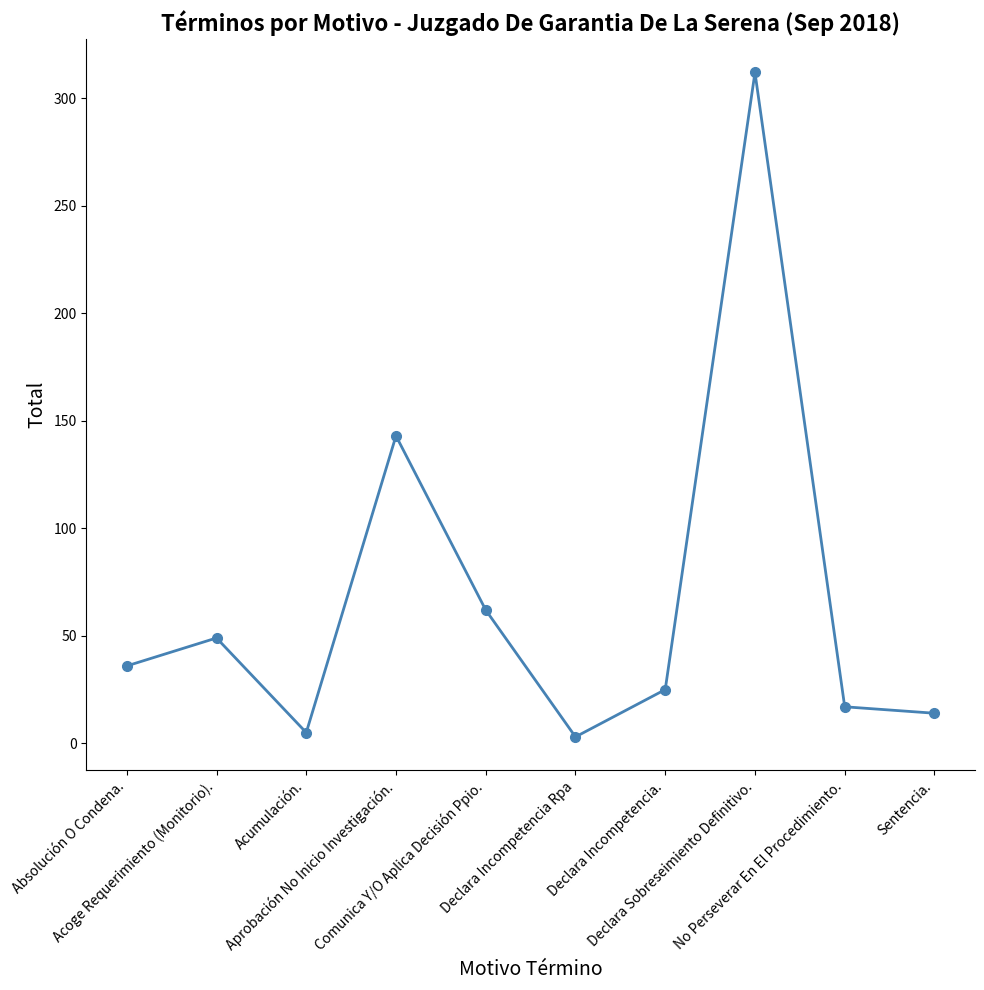

Is it true that the value at Acoge Requerimiento (Monitorio). is 34?

False